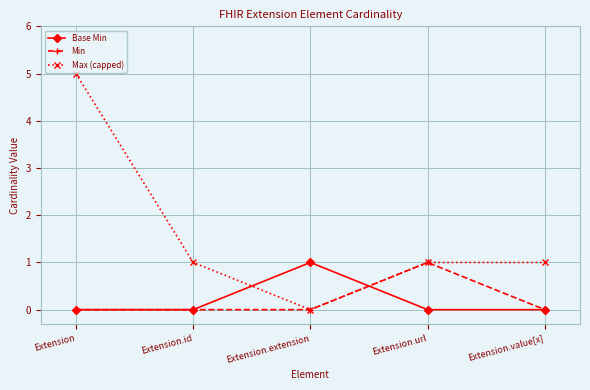

What is the label of the 2nd point from the left?

Extension.id